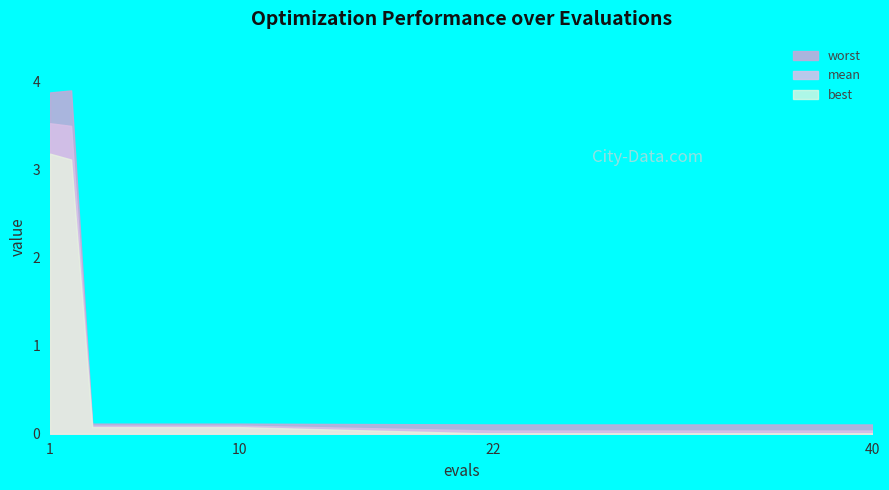

Reading left to right, list all the values displayed in this chart.

mean: 3.5	3.5	0.1	0.1	0.1	0.1	0.1	0.1	0.1	0.1	0.0	0.0	0.0	0.0	0.0	0.0	0.0	0.0	0.0	0.0
best: 3.2	3.1	0.1	0.1	0.1	0.1	0.1	0.1	0.1	0.1	0.0	0.0	0.0	0.0	0.0	0.0	0.0	0.0	0.0	0.0
worst: 3.9	3.9	0.1	0.1	0.1	0.1	0.1	0.1	0.1	0.1	0.1	0.1	0.1	0.1	0.1	0.1	0.1	0.1	0.1	0.1